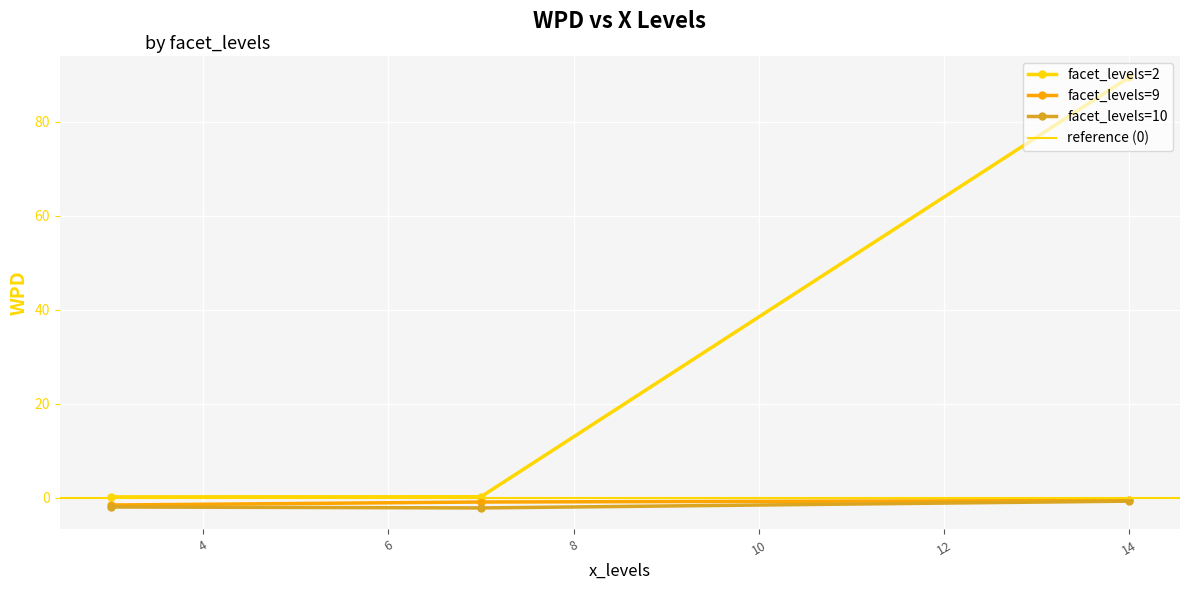

Which series ends up on top after the final intersection of wpd and facet_levels?

facet_levels